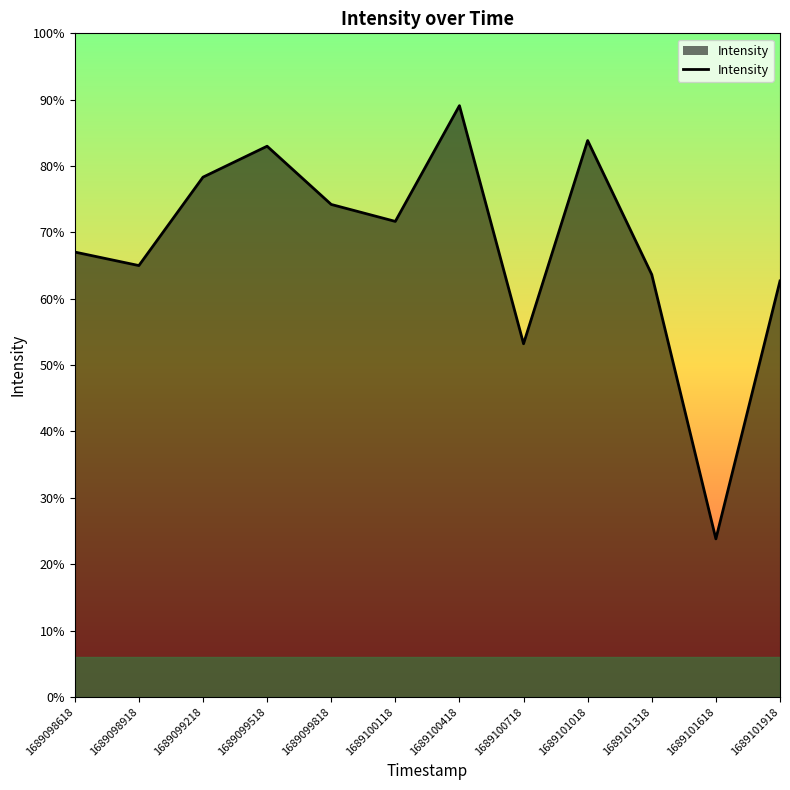

How many interior local valleys (lower than both neighbors) does the data have?

4